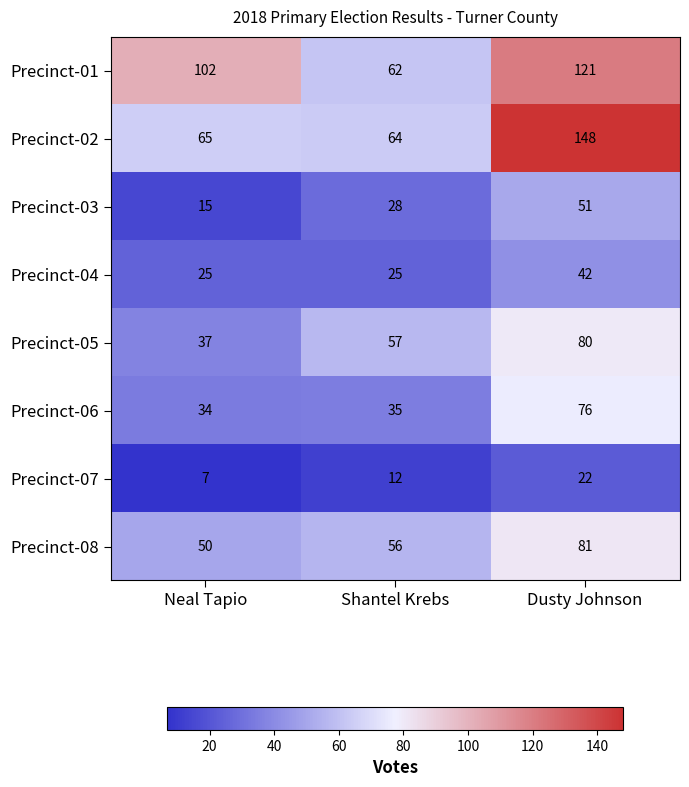

The value of Precinct-08 at Shantel Krebs is 36. True or false?

False